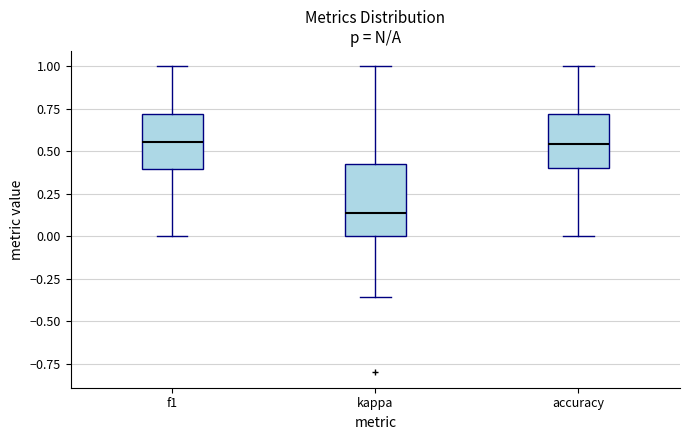

Which box is the tallest, from its lower edge to its upper edge?

kappa